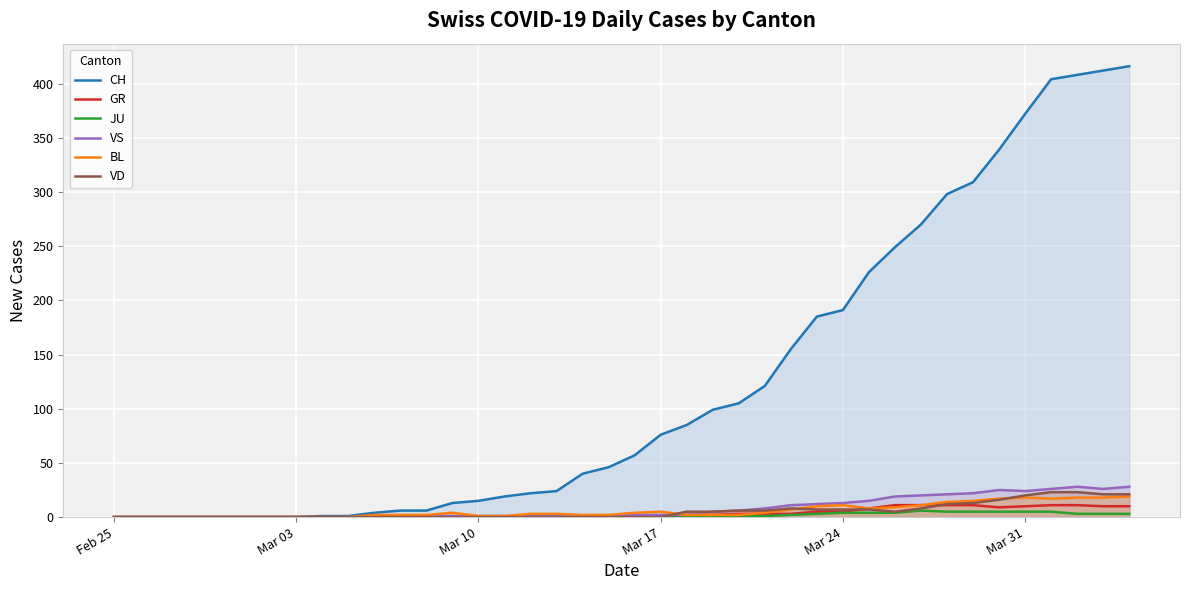

Which series has the largest range (max minus min)?

CH